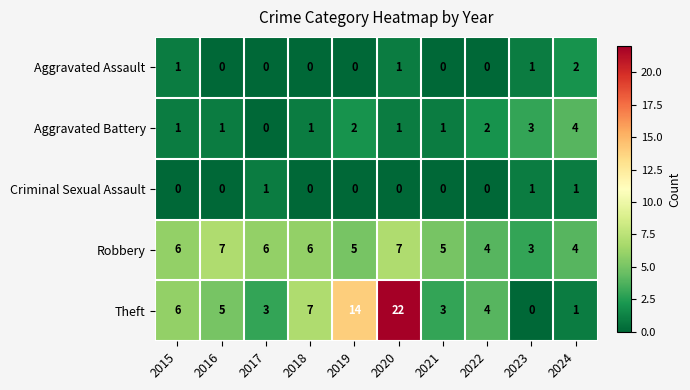

True or false: Robbery has a value of 6 at 2017.

True